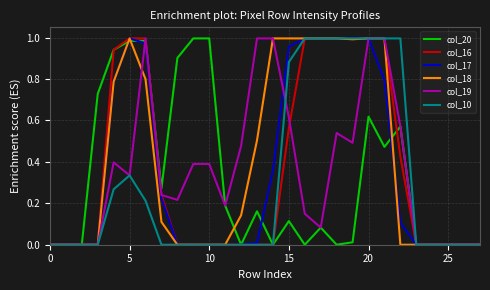

What are all the series names shown in the legend?

col_20, col_16, col_17, col_18, col_19, col_10